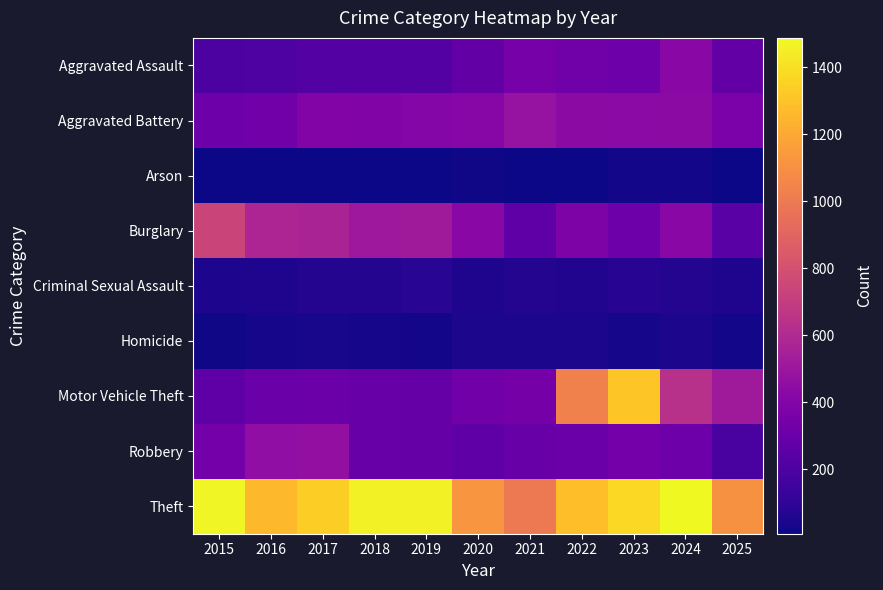

Which series has the widest spread of values?

Motor Vehicle Theft